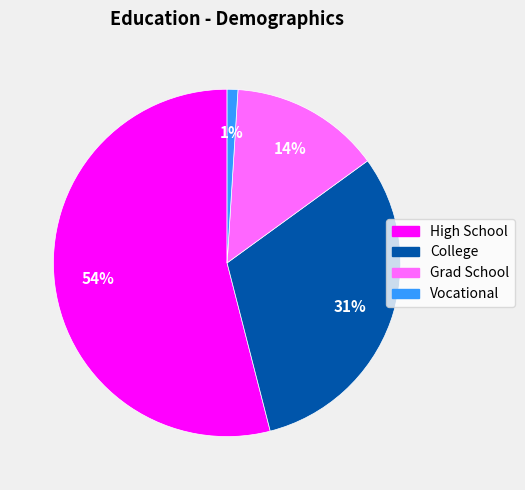

What is the majority slice?

High School